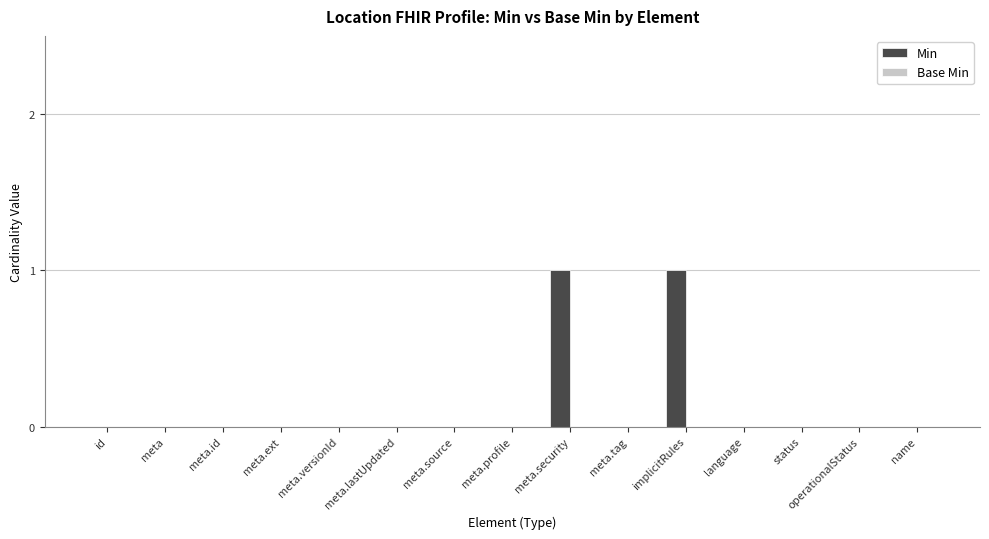

What is the change in value from meta.versionId to meta.security?

+1